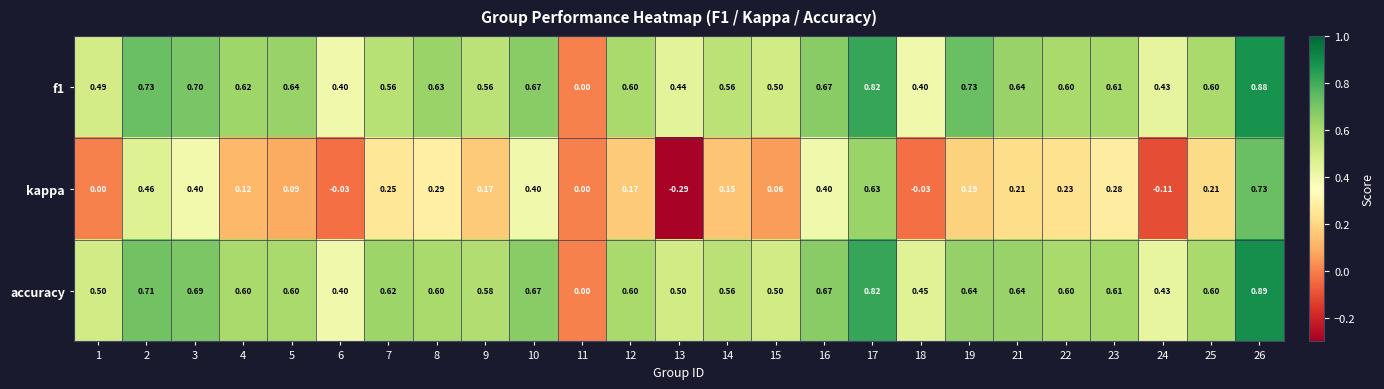

Which category has the highest value across all series?

26